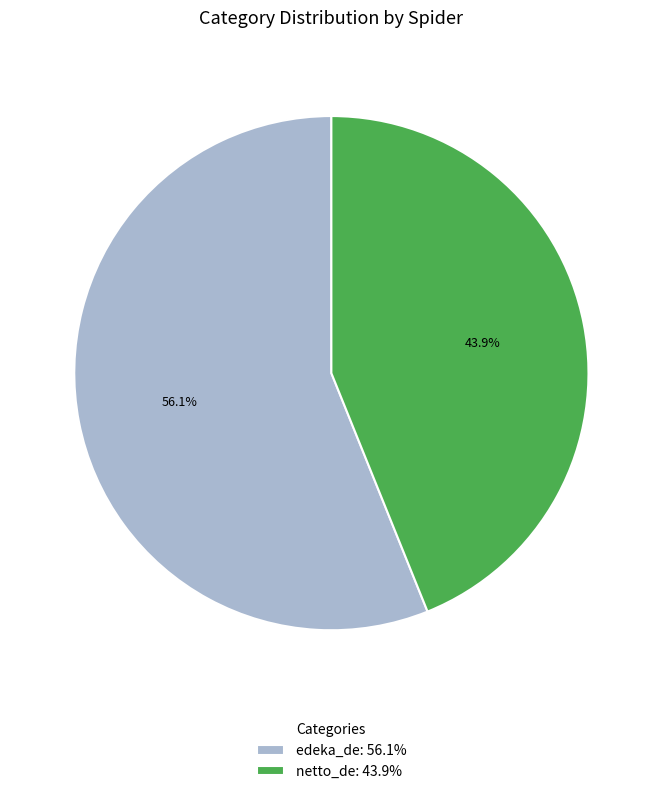

Combined, what portion of the pie is edeka_de and netto_de?

100.0%